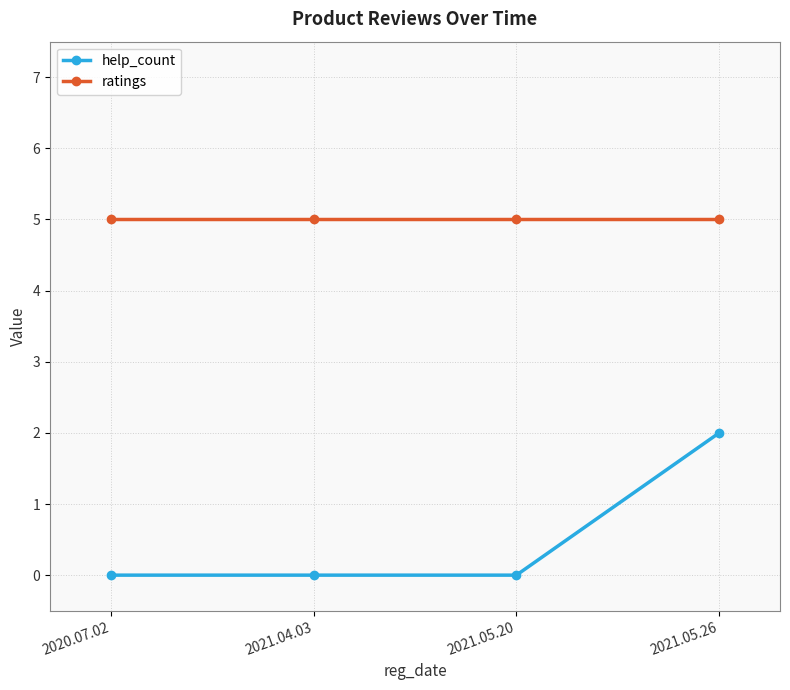

List the series in order of their overall mean, lowest first.

help_count, ratings